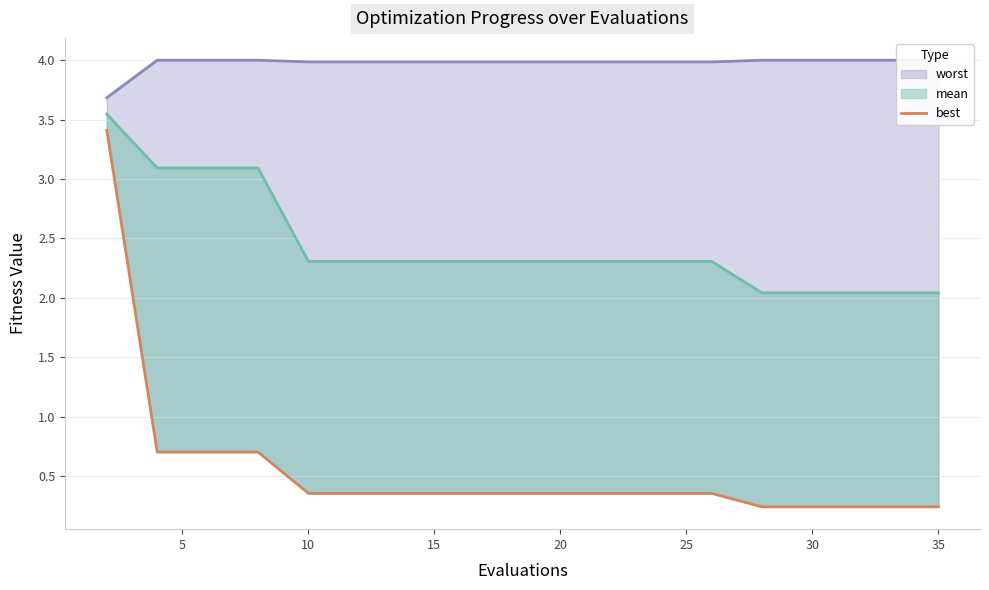

Read the best value at 20.

0.4